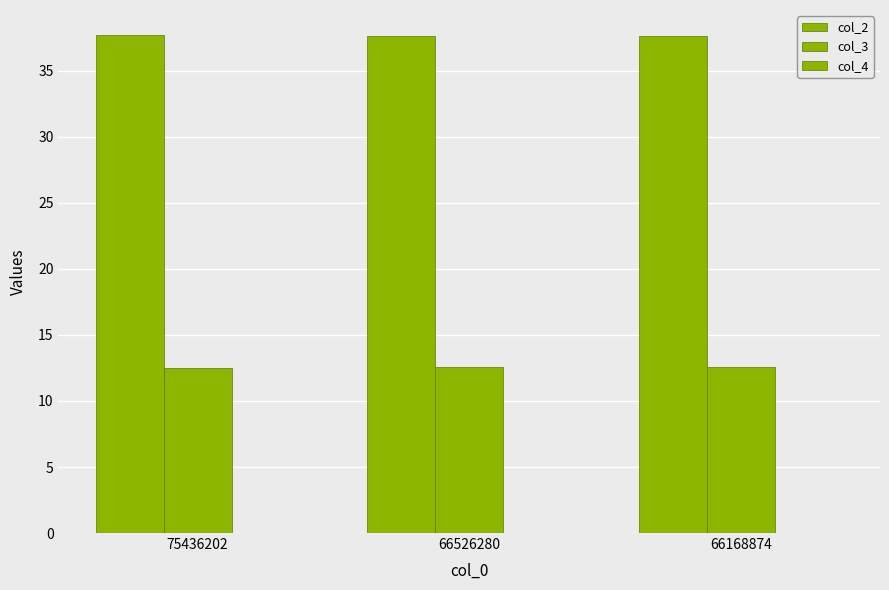

True or false: col_4 has a value of 0.0 at 66526280.

True